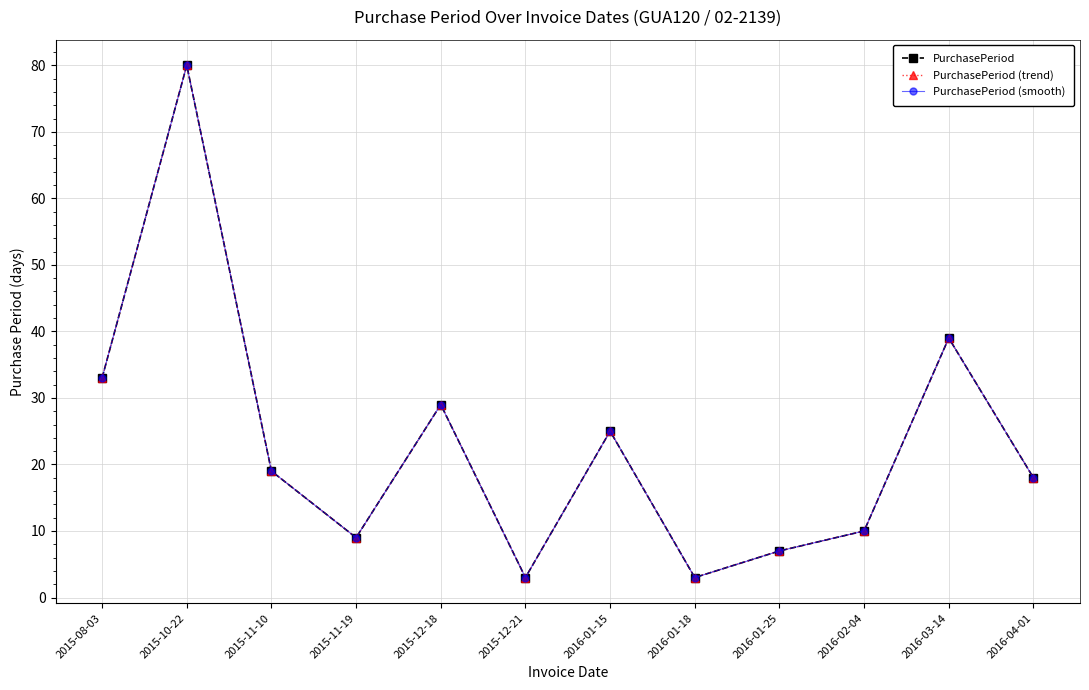

True or false: PurchasePeriod (trend) and PurchasePeriod (smooth) intersect in this chart.

False